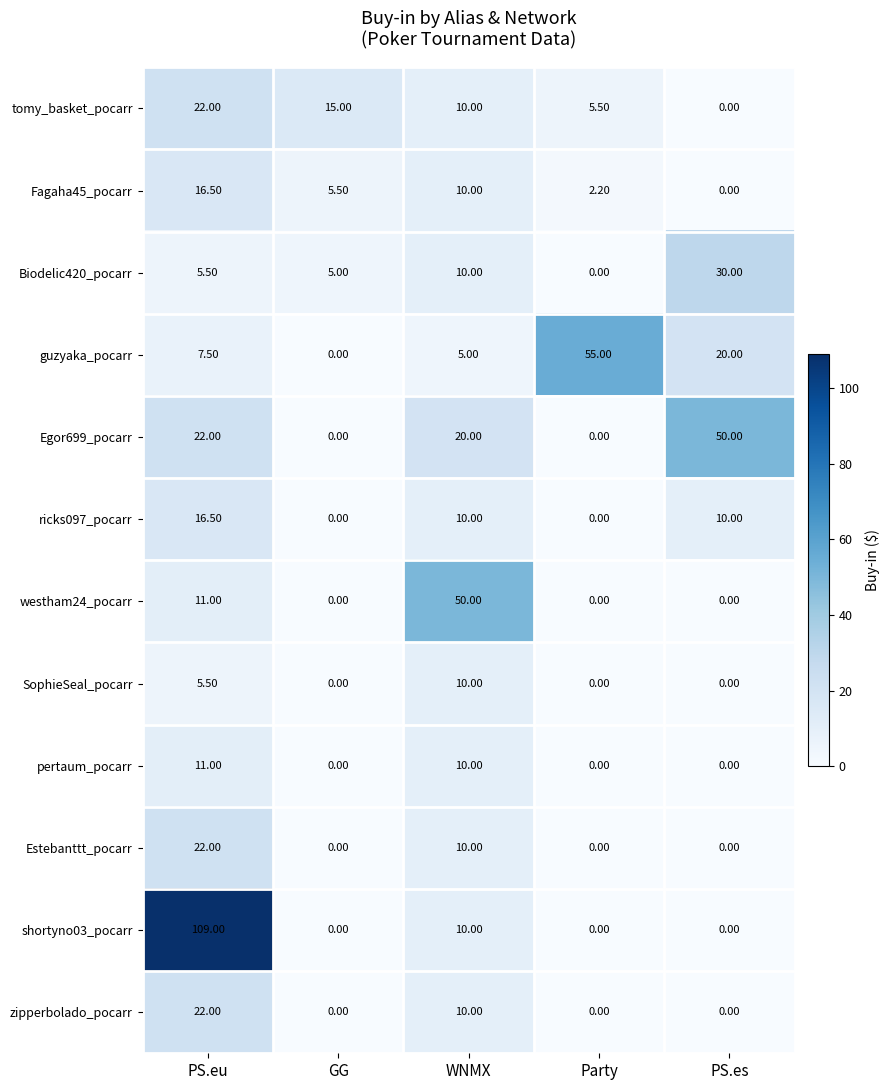

What is the greatest value displayed?

109.0